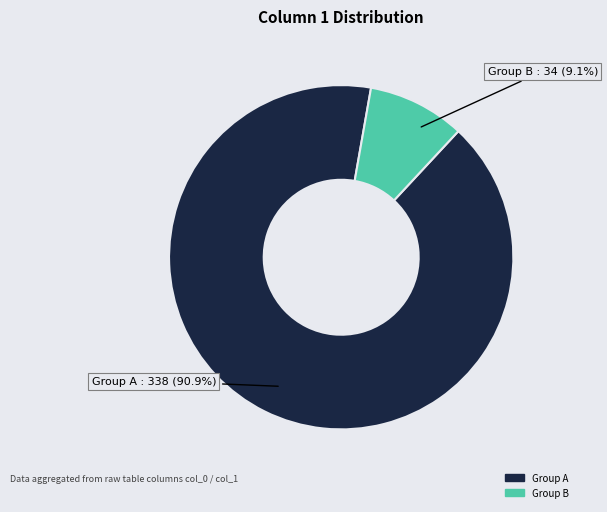

How many segments does this pie chart have?

2